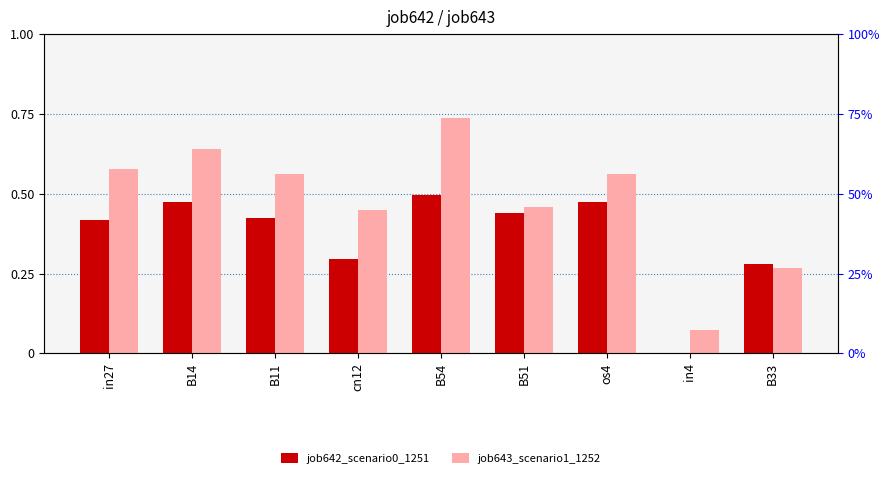

Does the chart contain stacked bars?

No